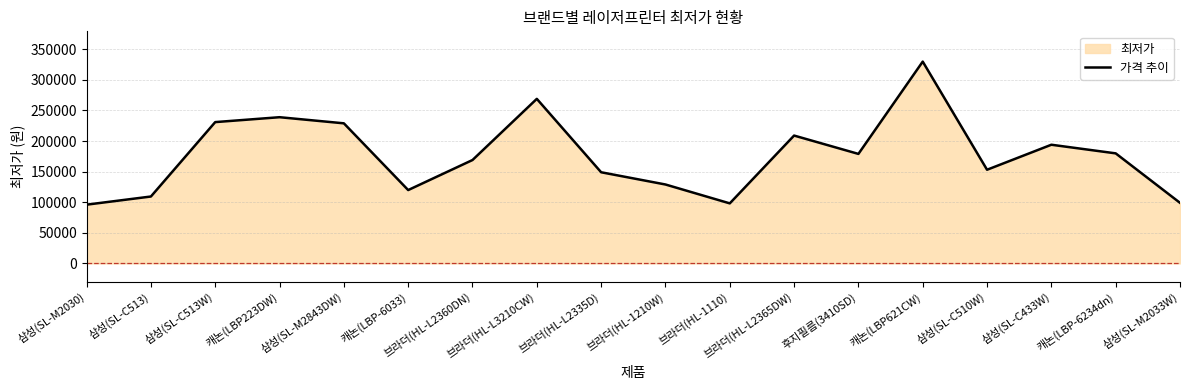

What is the label of the 4th point from the left?

캐논(LBP223DW)